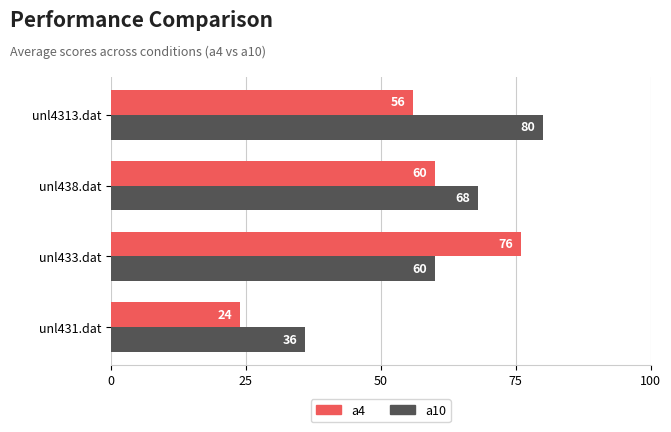

The value of a4 at unl433.dat is 106. True or false?

False